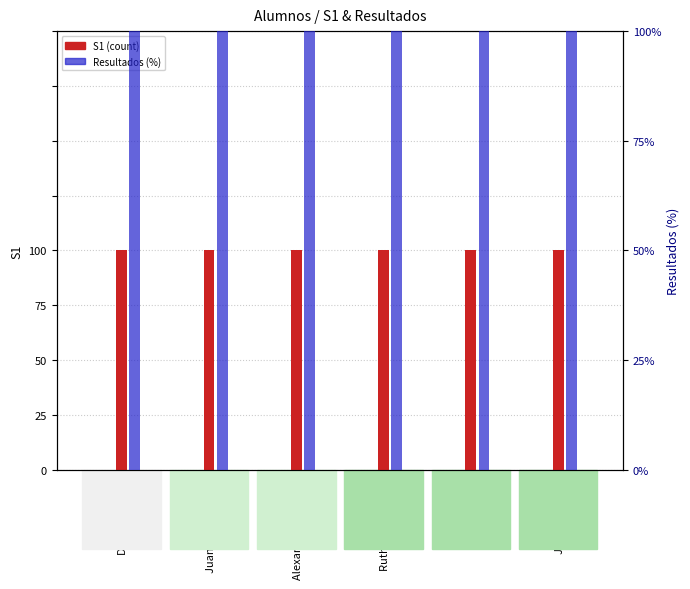

Which series has the widest spread of values?

S1